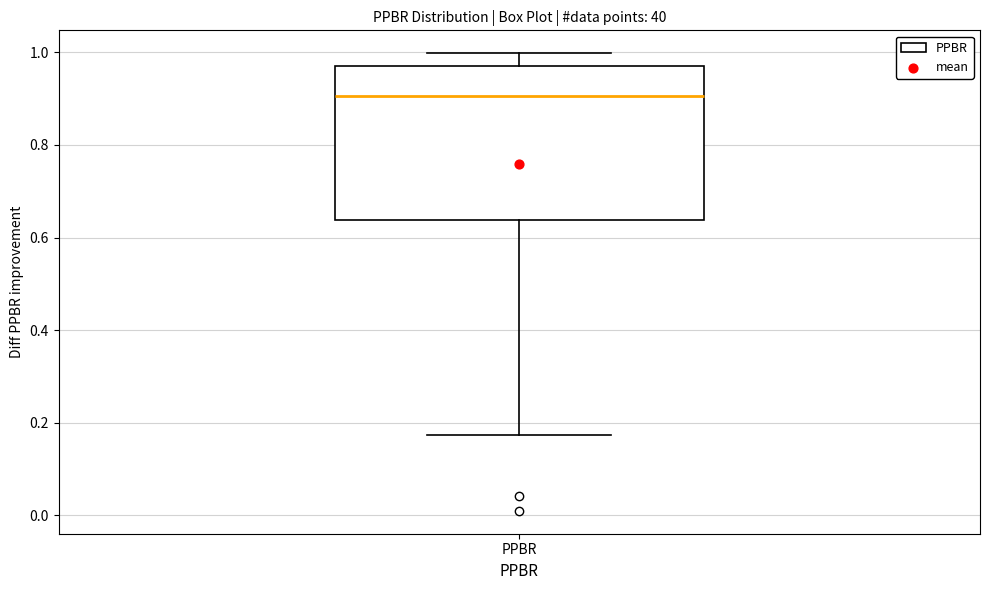

Read this box plot against the y-axis: the position of the median line, the range covered by the box, and the ends of both whiskers. The values are not printed on the chart, so give them approximately, as read against the axis.

median 0.90, box 0.64 to 0.98, whiskers 0.18 to 1.00